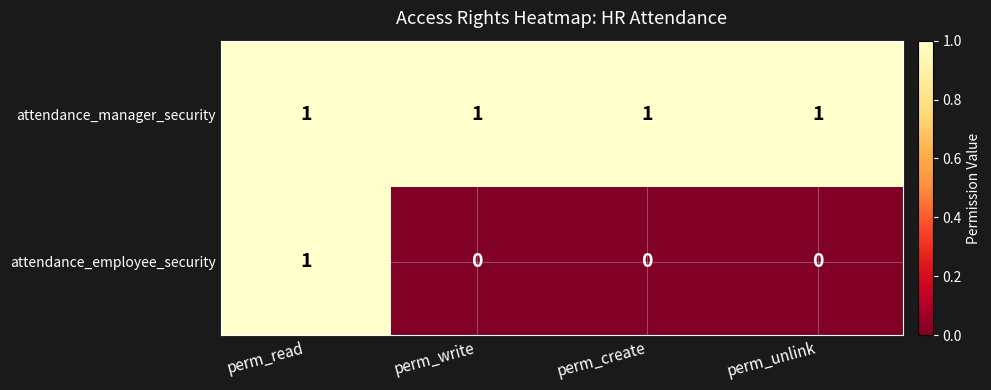

What is the greatest value displayed?

1